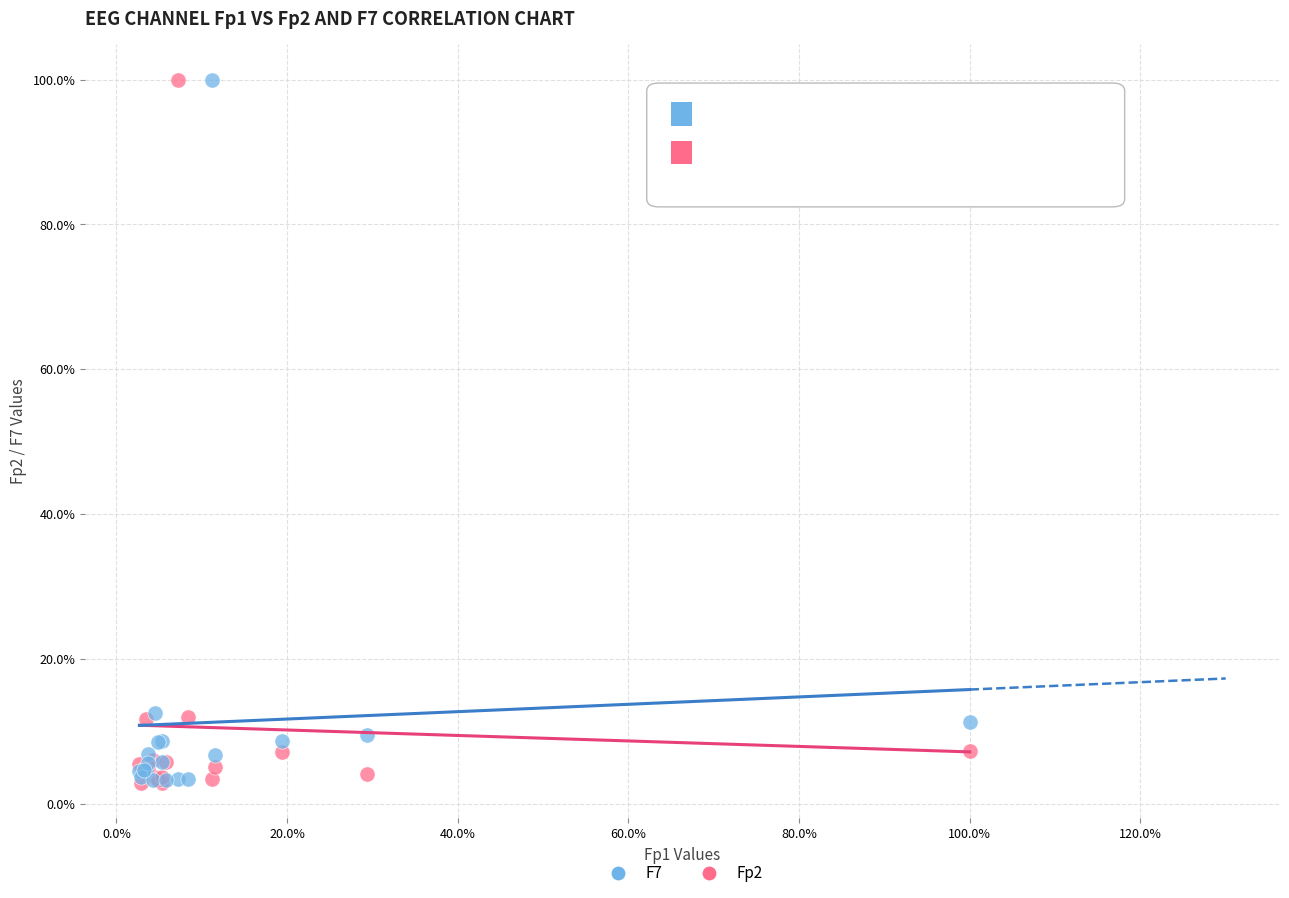

What are all the series names shown in the legend?

F7, Fp2